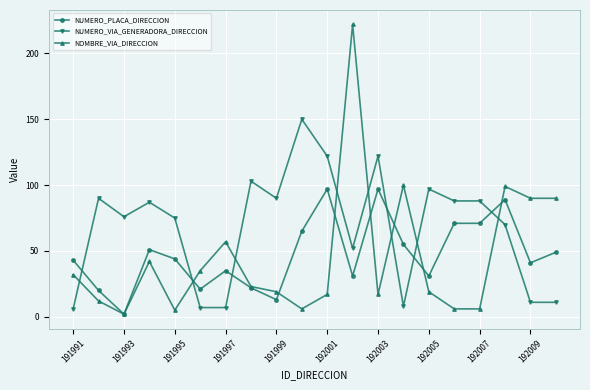

What is the difference between the maximum and minimum values in the NOMBRE_VIA_DIRECCION series?

220